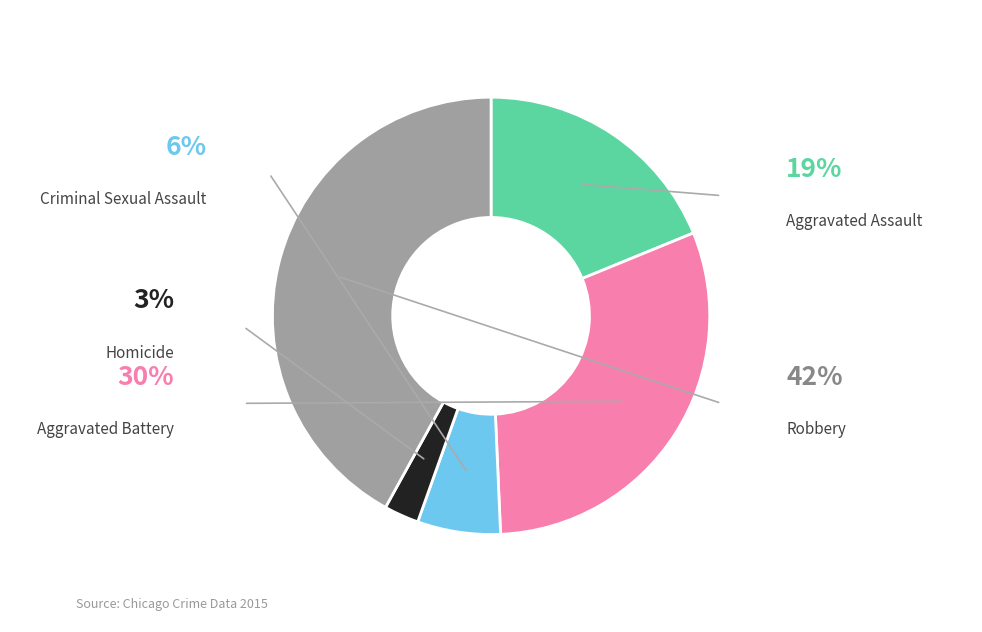

Count the number of slices in the pie.

5